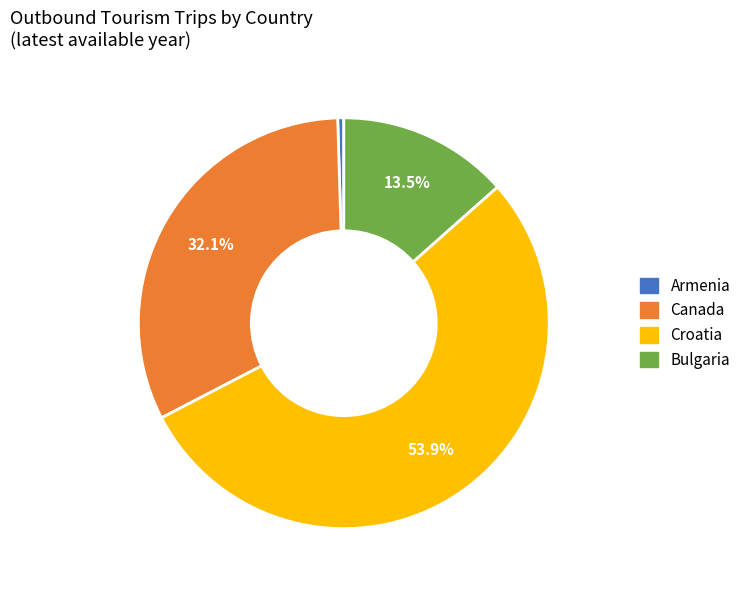

Is there a majority slice in this chart?

Yes